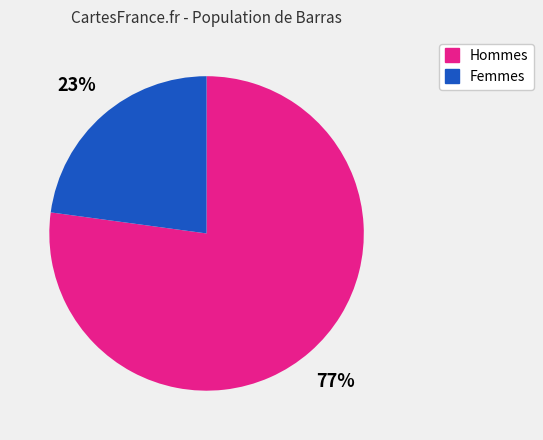

Does any single category account for the majority?

Yes